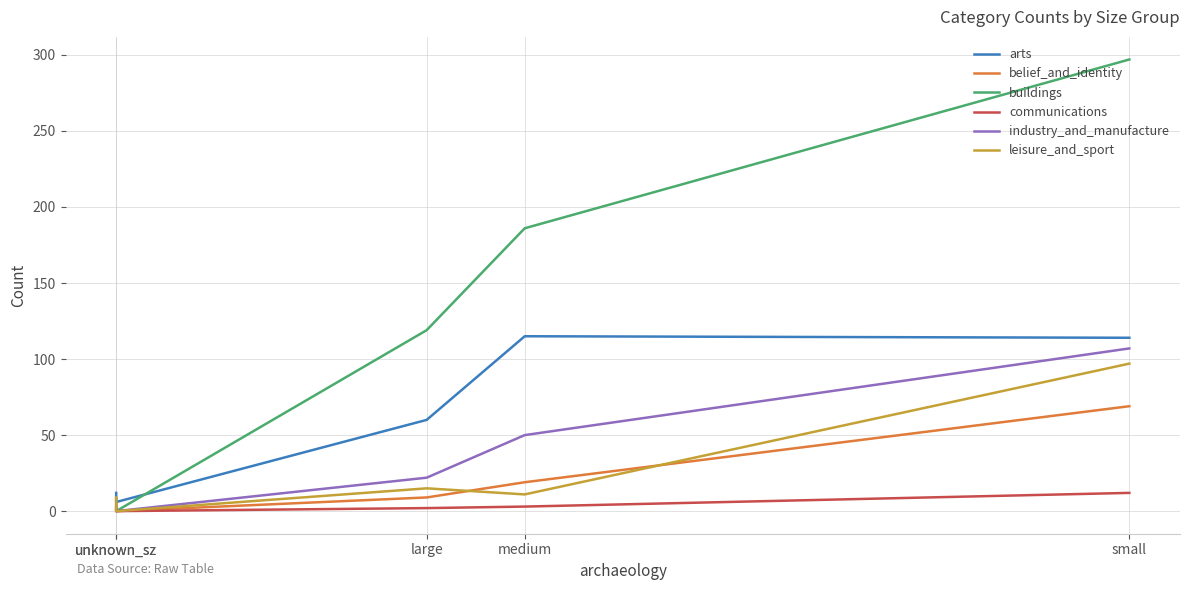

Does the chart have visible grid lines?

Yes